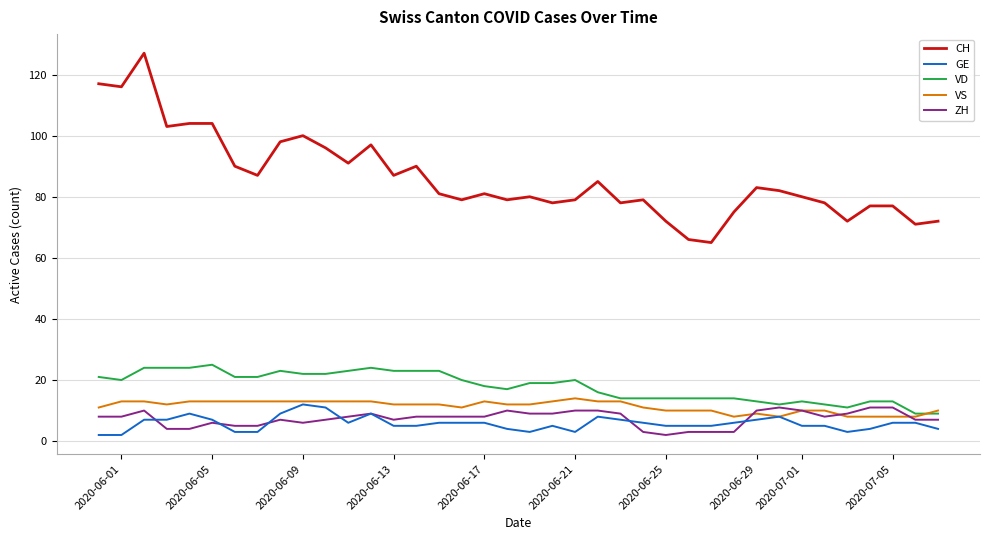

True or false: VD and CH cross at least once.

False